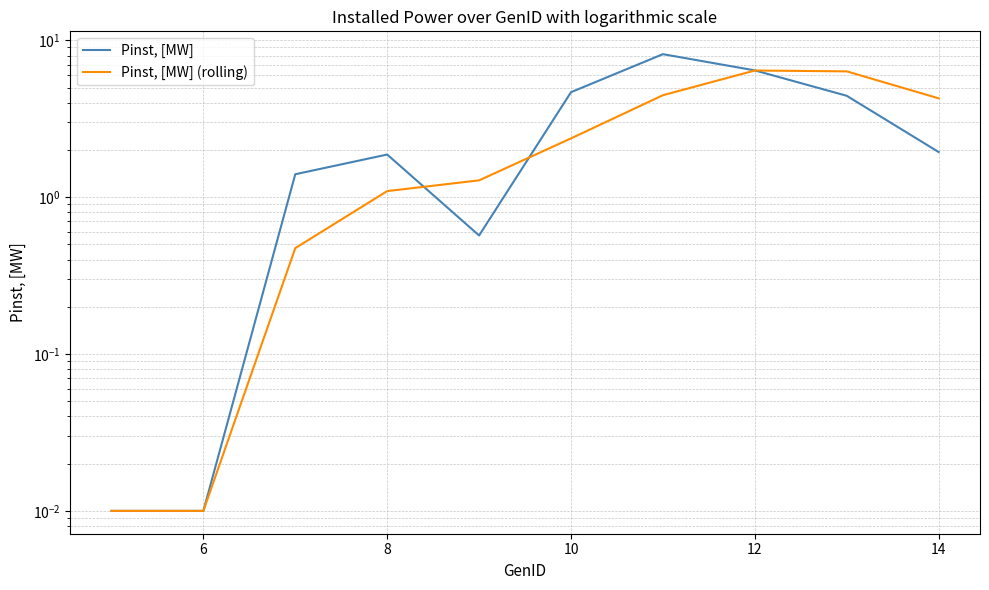

Which series has the largest total across all categories?

Pinst, [MW]